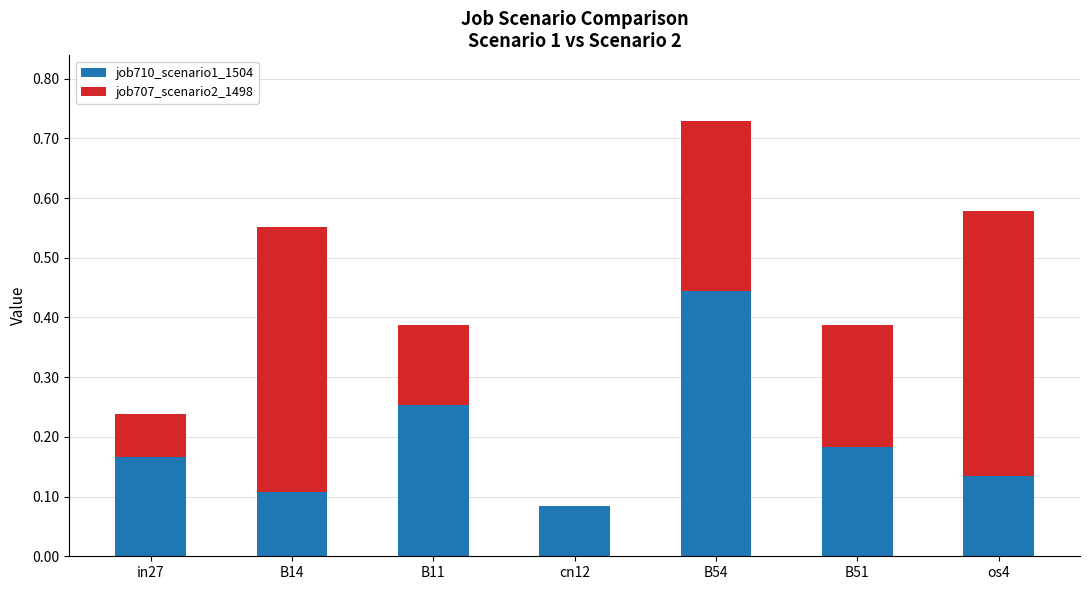

What is the total value across all series at os4?

0.6